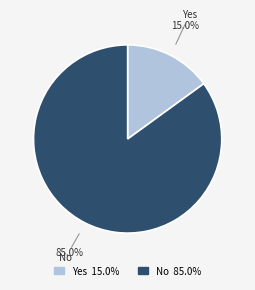

Is the sum of No and Yes greater than half?

Yes